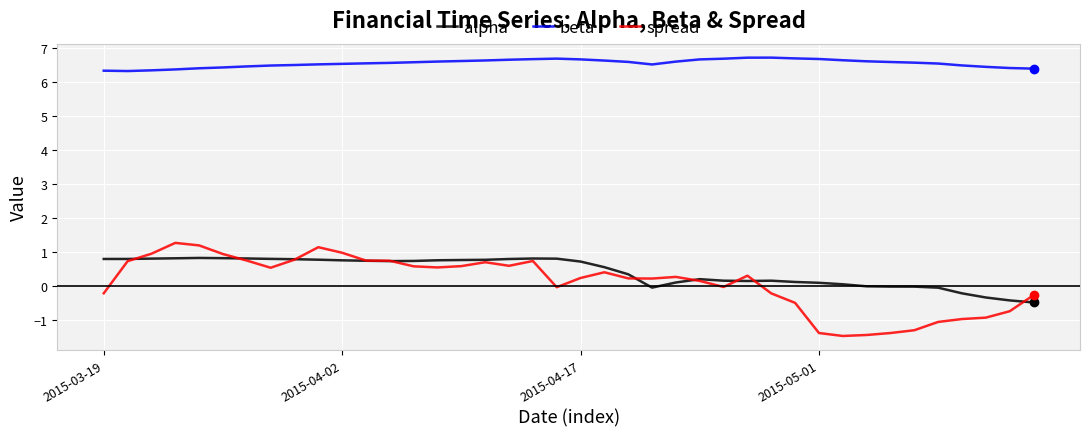

Which series has the largest range (max minus min)?

spread